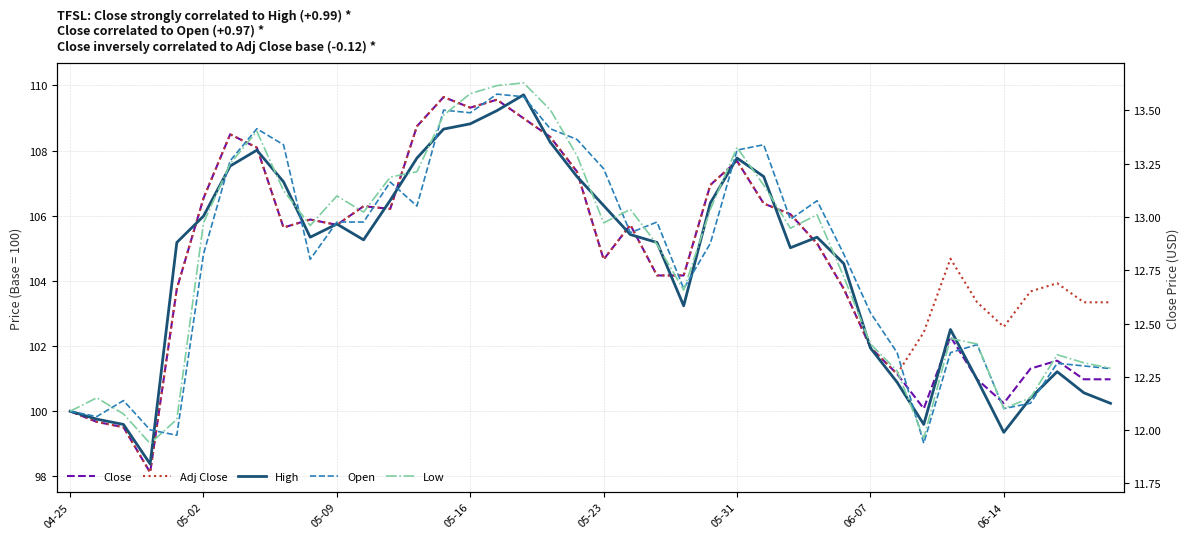

How many categories are shown in the chart?

40